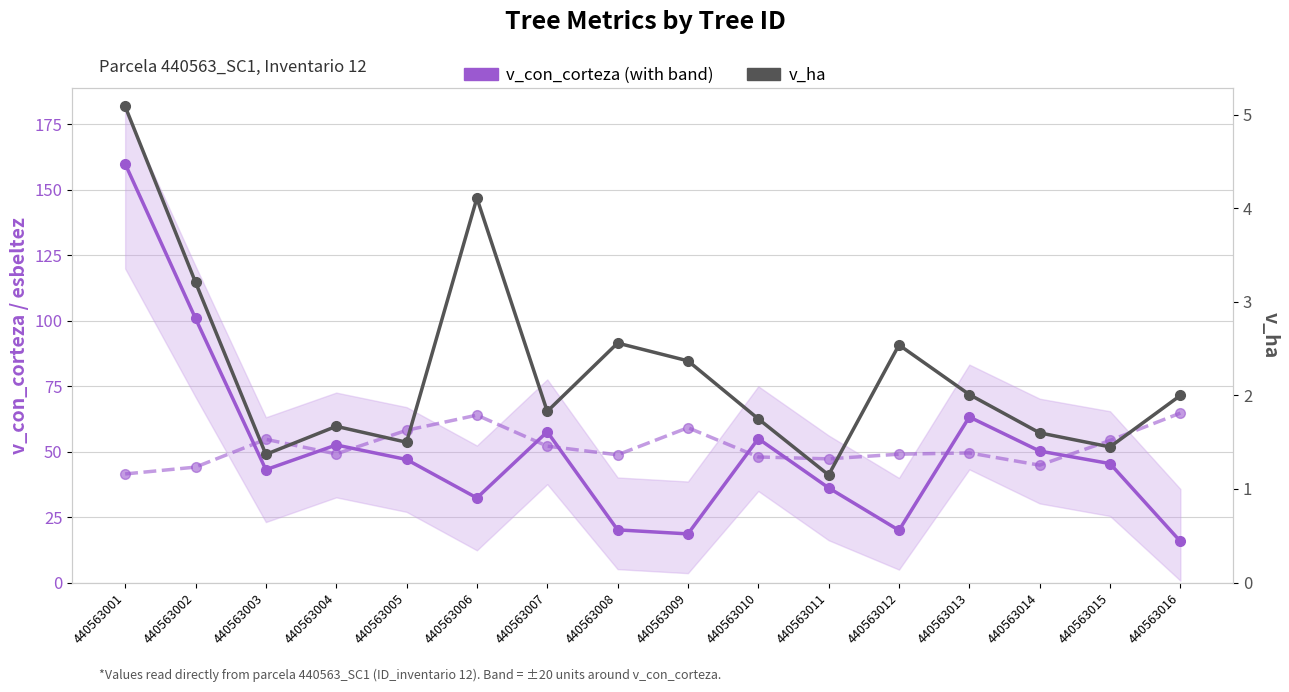

How many interior local peaks does the v_con_corteza (with band) series have?

4